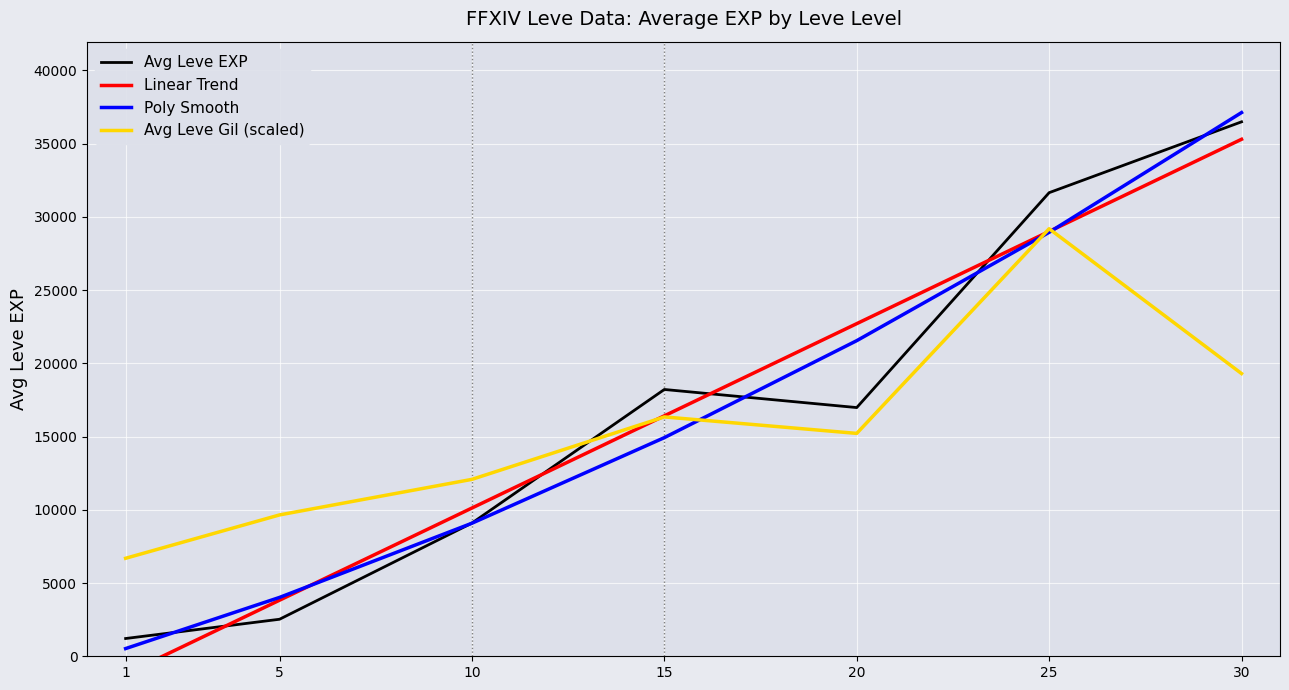

Which has a higher value, 25 or 30?

30